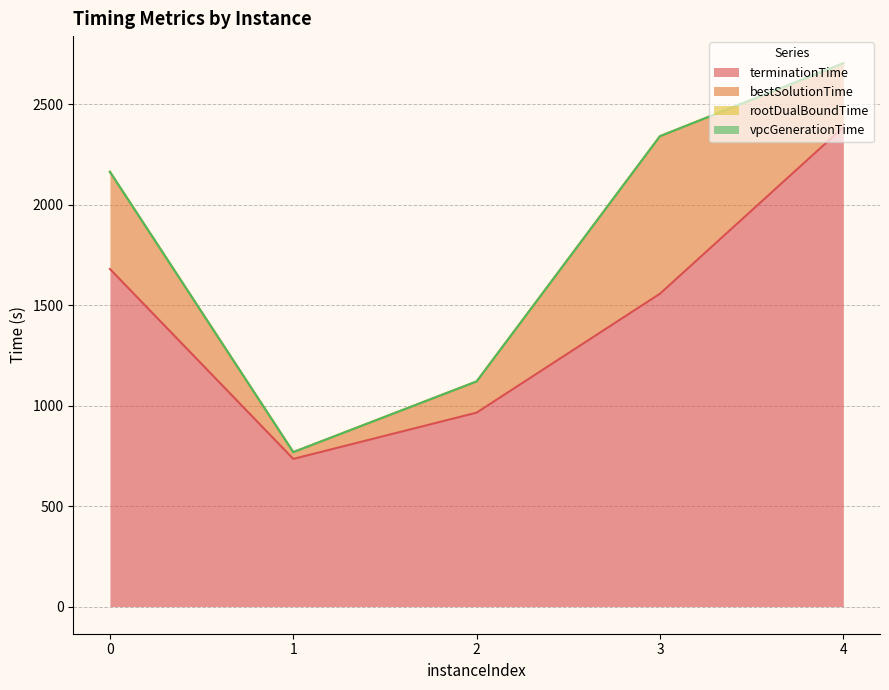

The bestSolutionTime series shows 56.8 at 2. True or false?

False